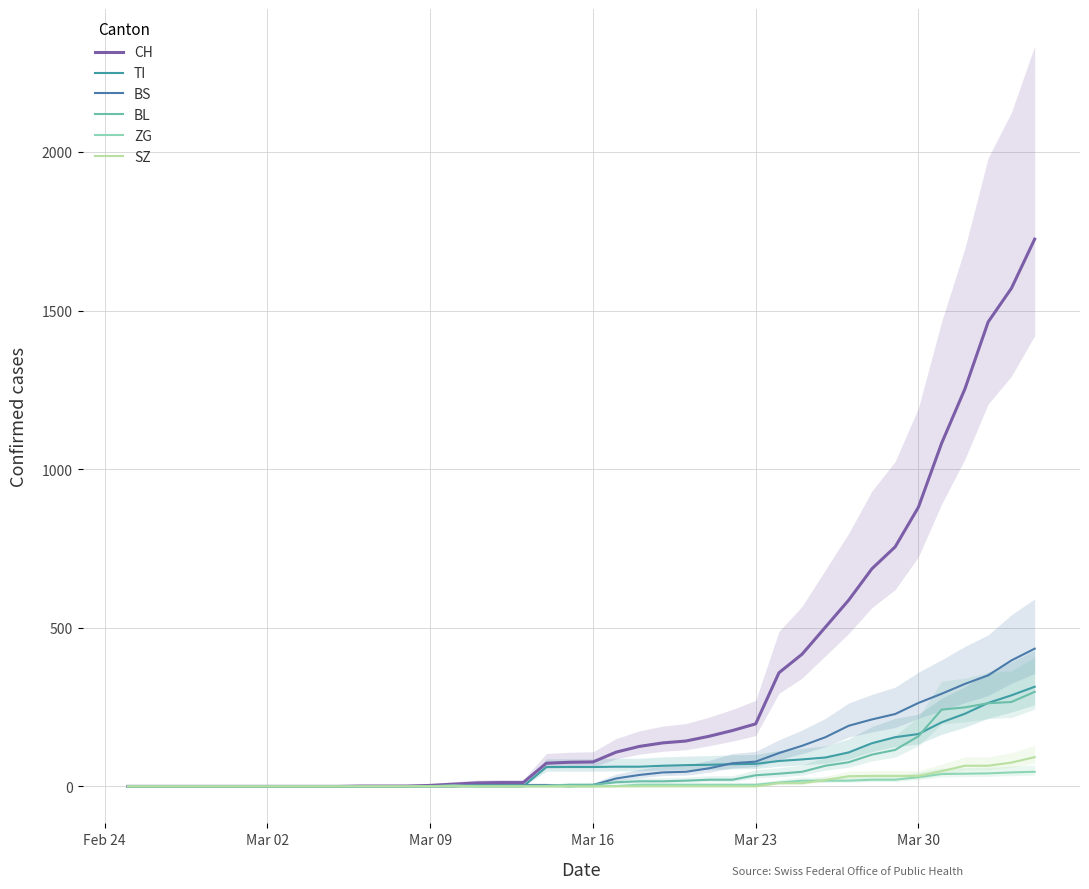

What is the value of the CH point at the 17th from the left?

12